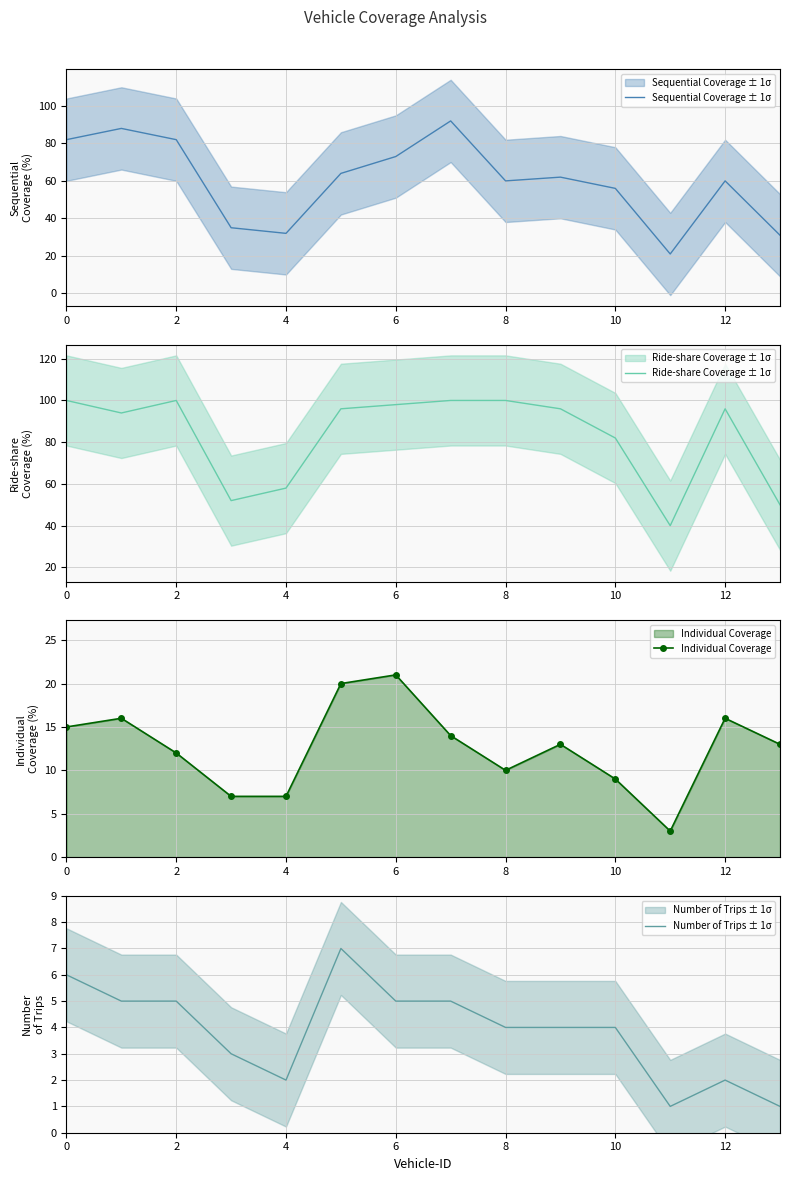

How many interior local peaks does the Sequential Coverage ± 1σ series have?

4